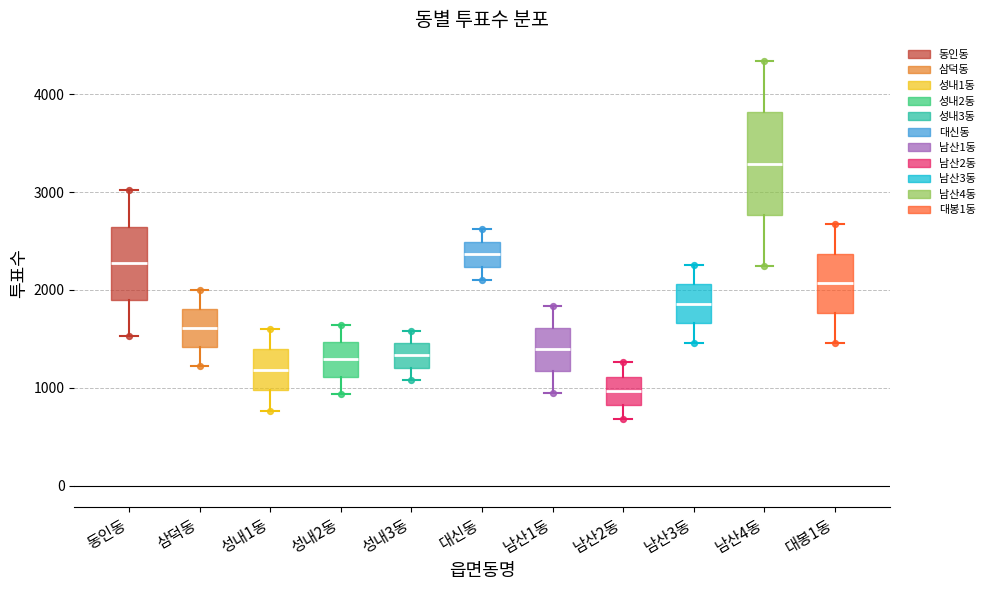

Which box has the lowest median line?

남산2동